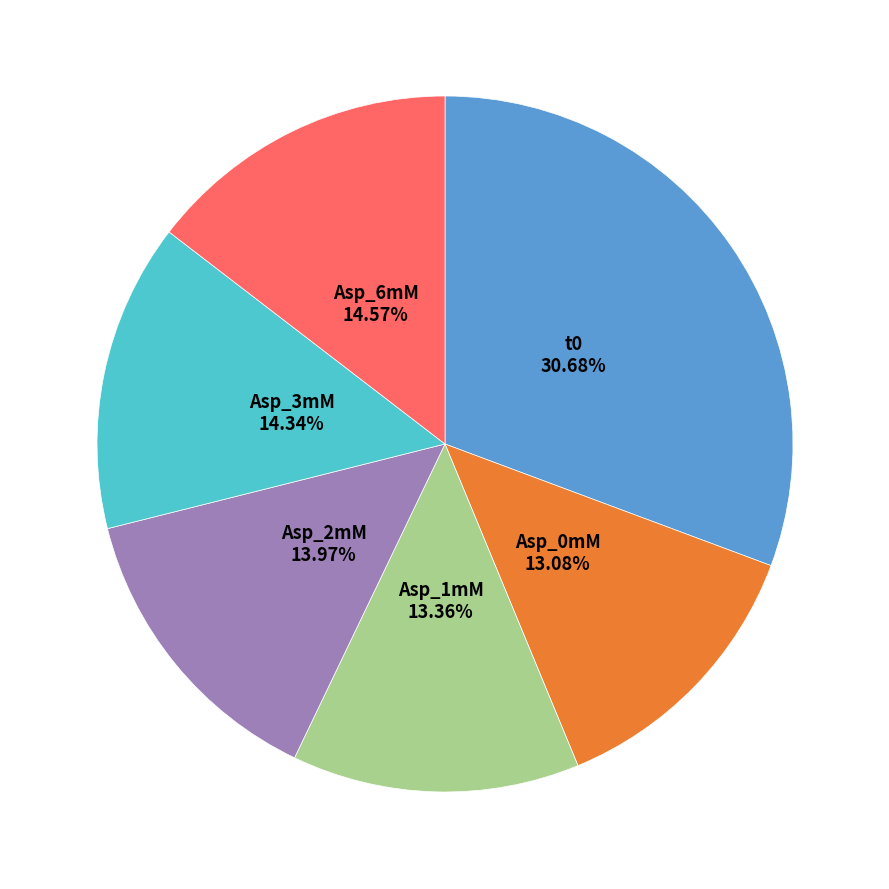

Is there a majority slice in this chart?

No